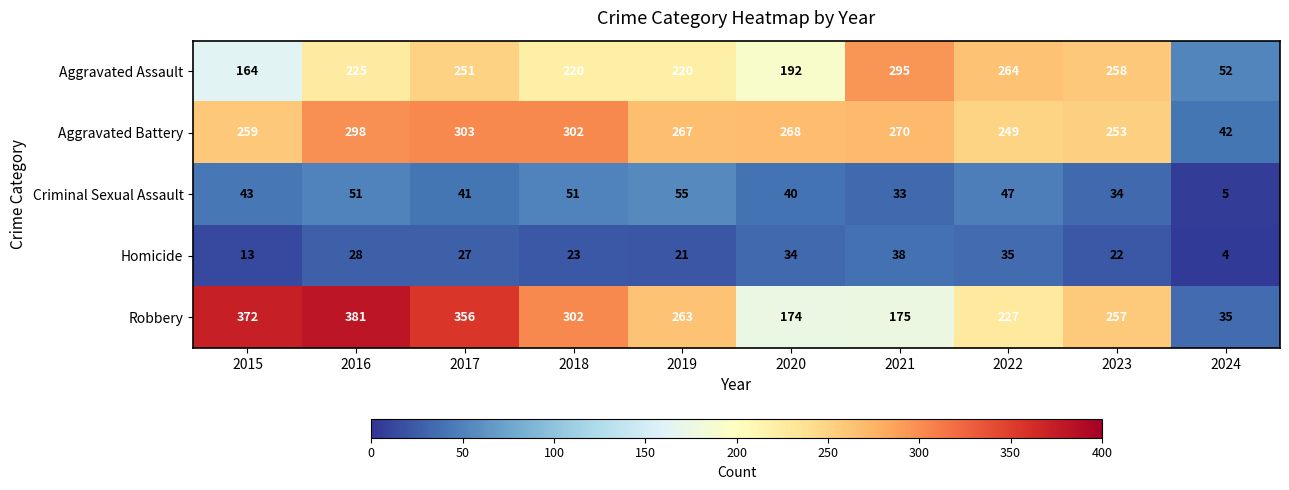

Which series has the widest spread of values?

Robbery